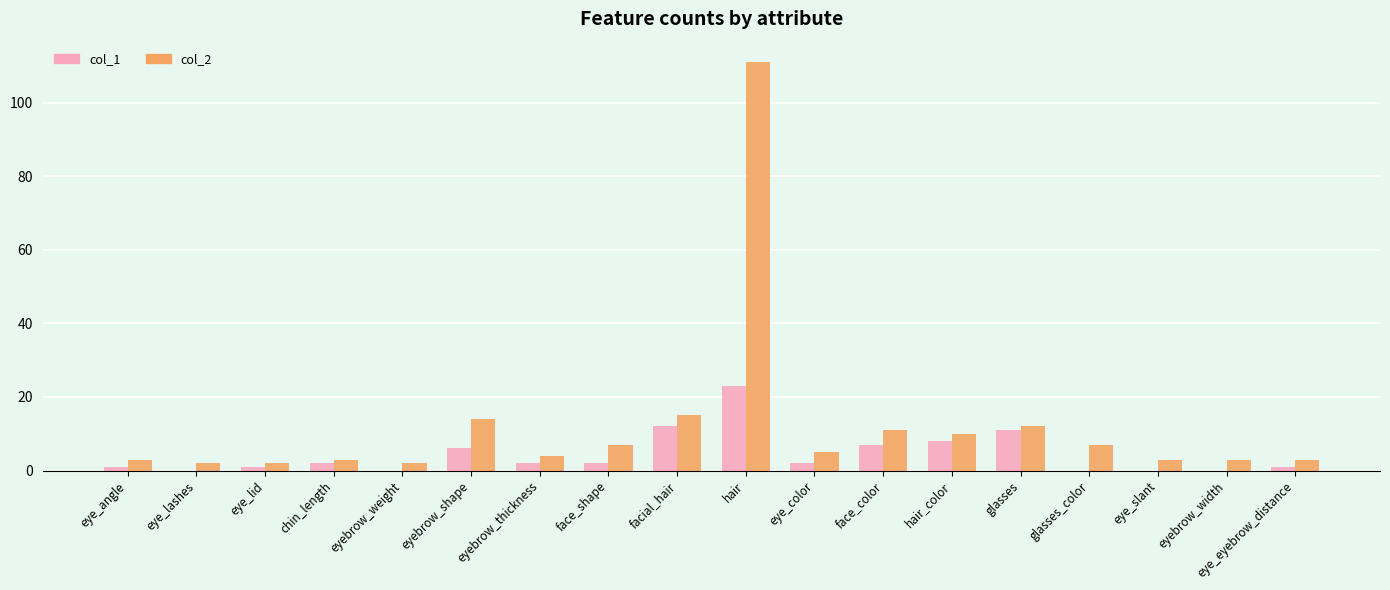

How many series are shown in this chart?

2